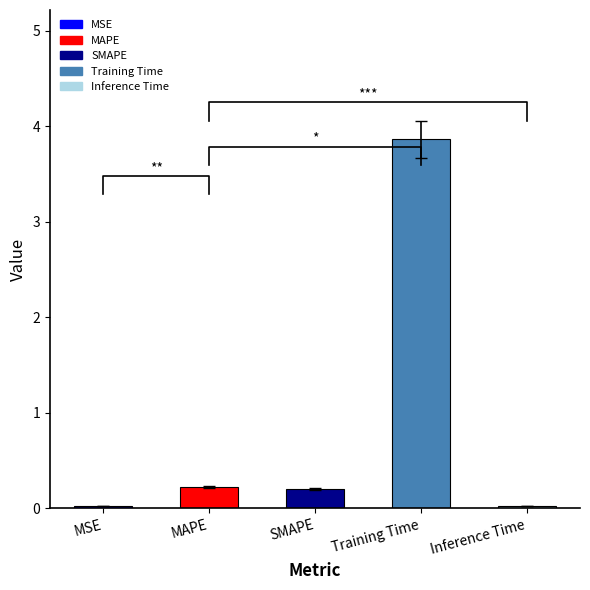

What is the ratio of the value at SMAPE to the value at Training Time?

0.1